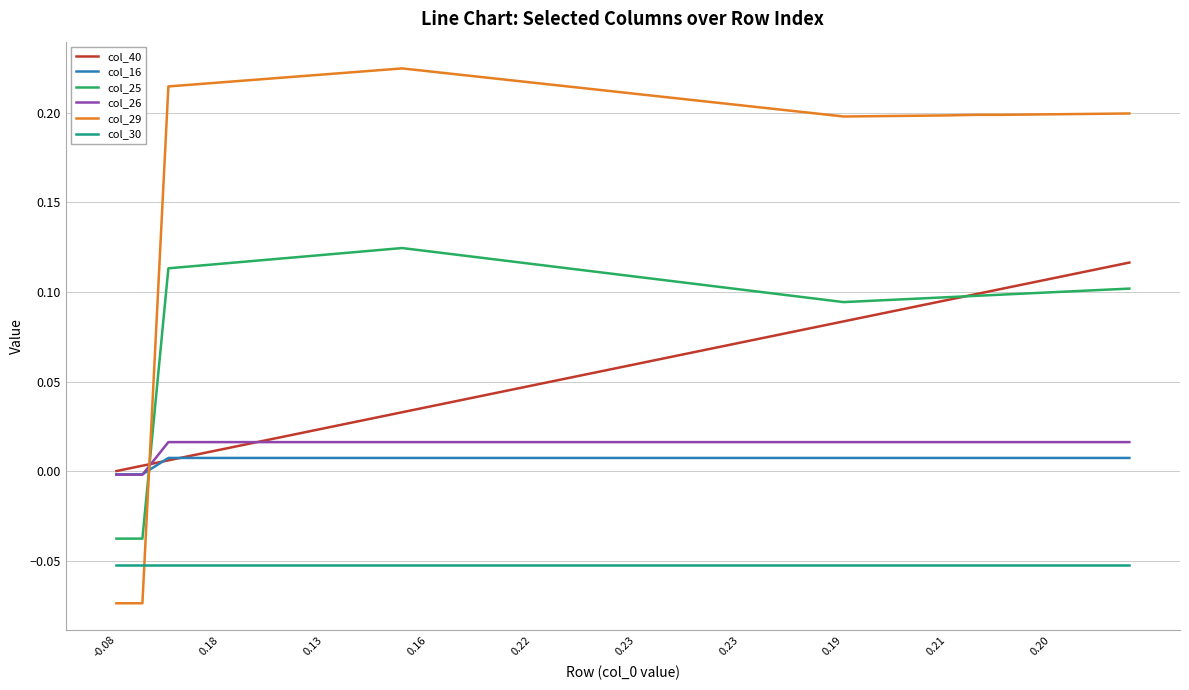

Which series ends up on top after the final intersection of col_29 and col_30?

col_29